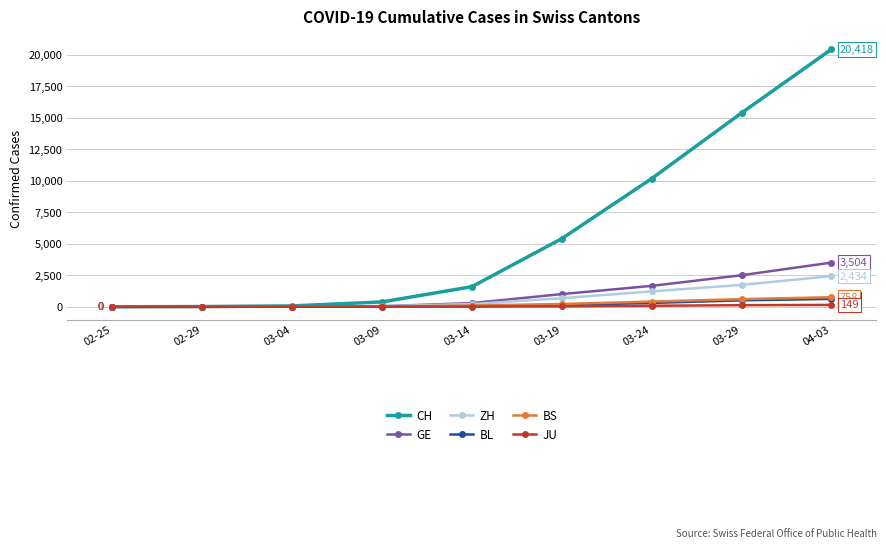

True or false: CH has more than 1 interior local peaks.

False